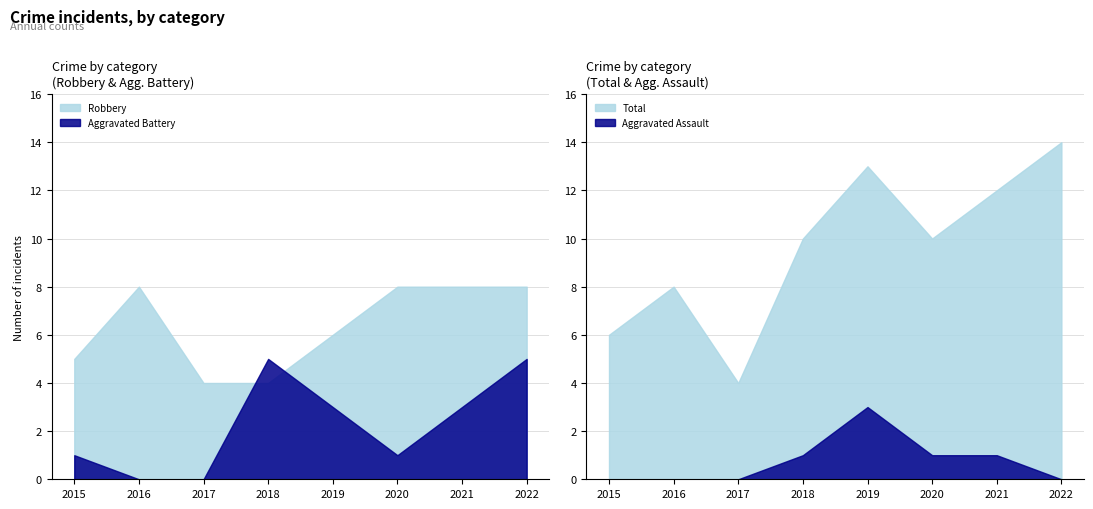

True or false: Robbery has a value of 4 at 2020.

False